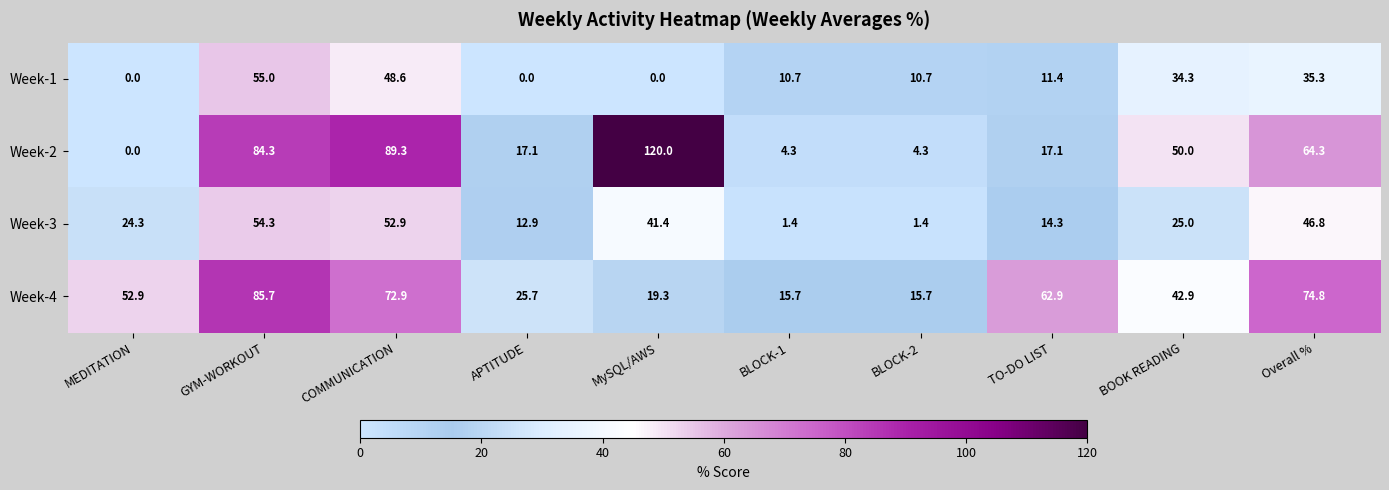

What is the spread (max minus min) of values at BLOCK-2?

14.3